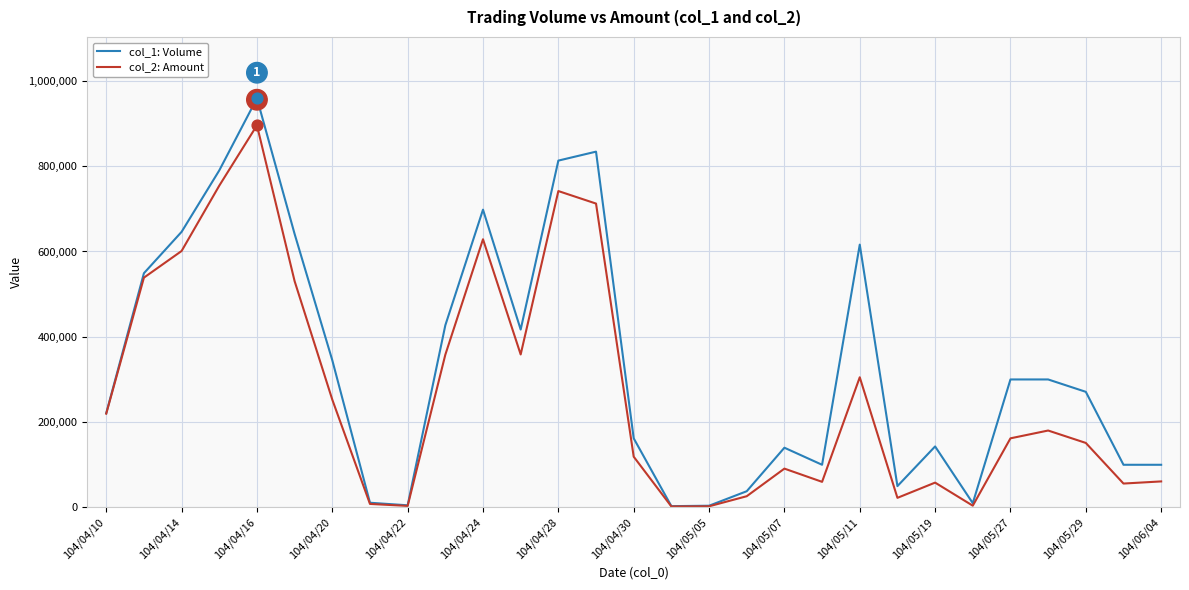

Which series has the widest spread of values?

col_1: Volume